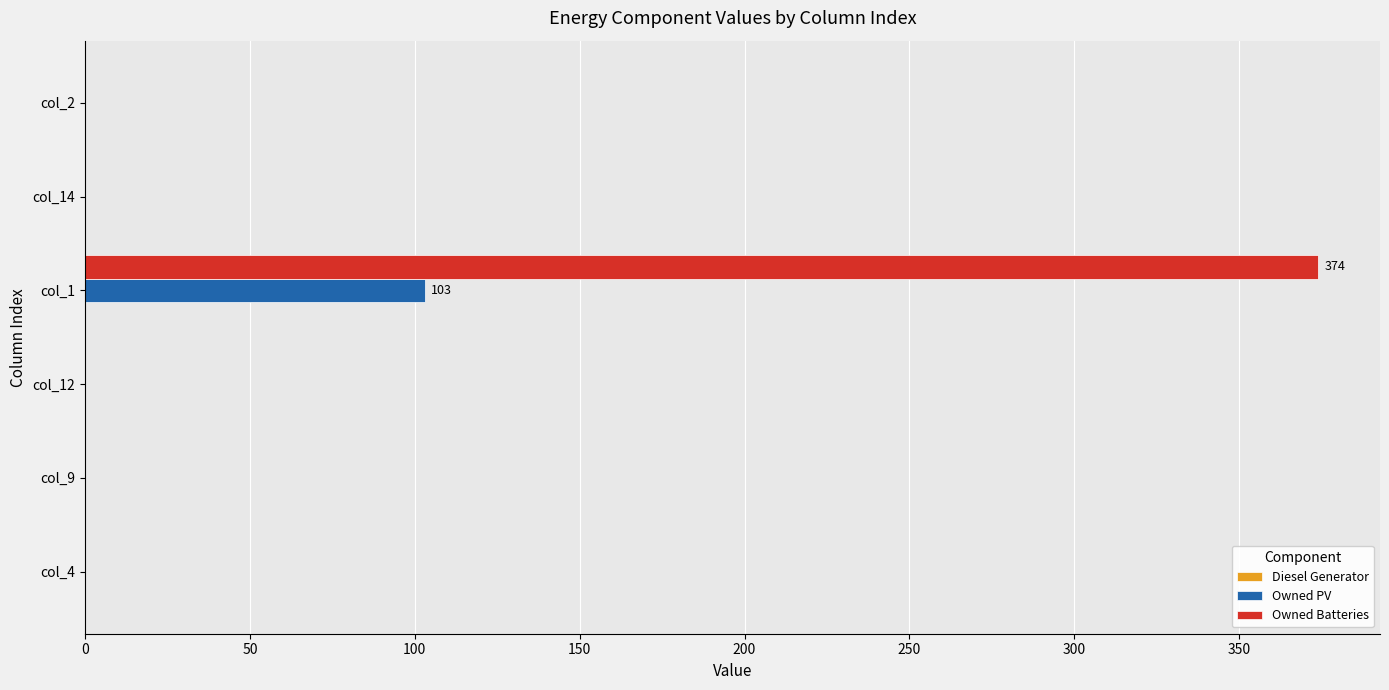

Which series has the largest range (max minus min)?

Owned Batteries